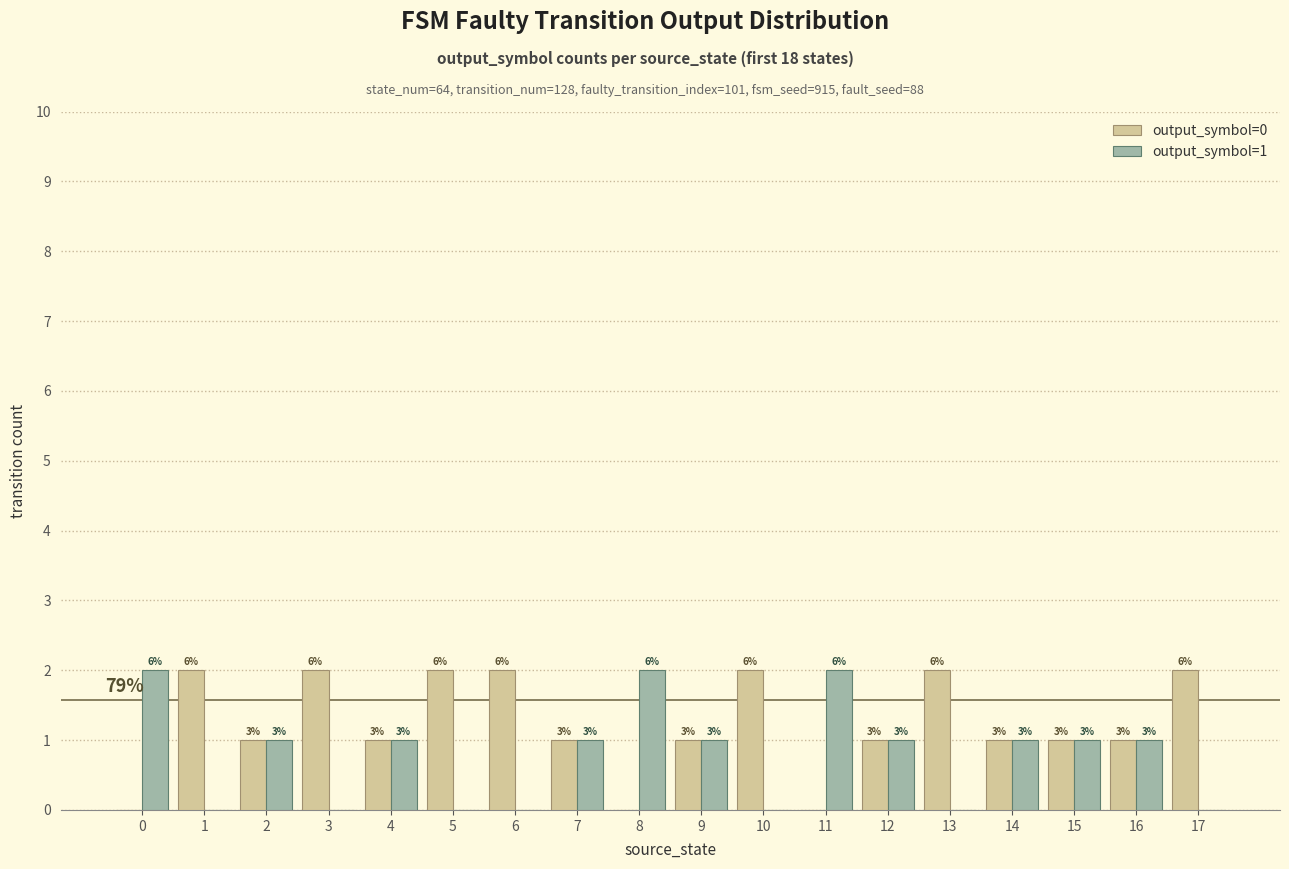

Reading right to left, transcribe all the data shown in this chart.

output_symbol=0: 17=2	16=1	15=1	14=1	13=2	12=1	11=0	10=2	9=1	8=0	7=1	6=2	5=2	4=1	3=2	2=1	1=2	0=0
output_symbol=1: 17=0	16=1	15=1	14=1	13=0	12=1	11=2	10=0	9=1	8=2	7=1	6=0	5=0	4=1	3=0	2=1	1=0	0=2